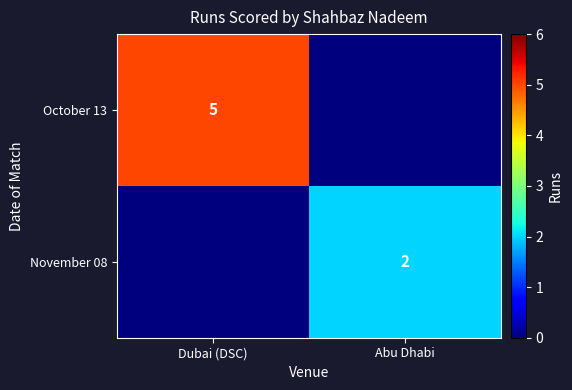

Count the number of categories in the chart.

2